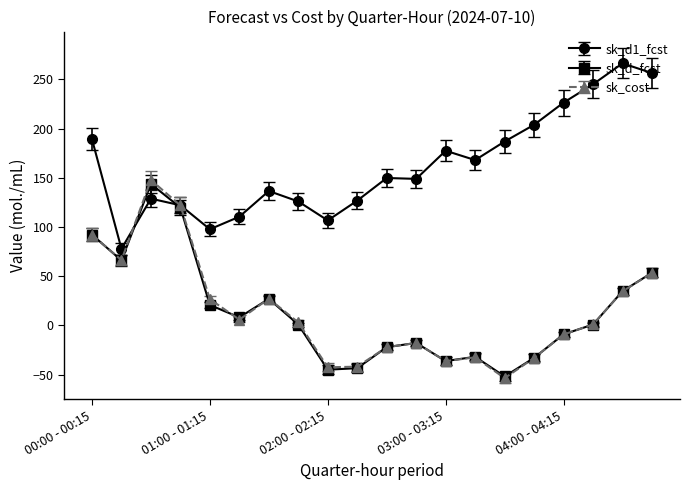

How many values in the sk_d1_fcst series exceed 149?

10